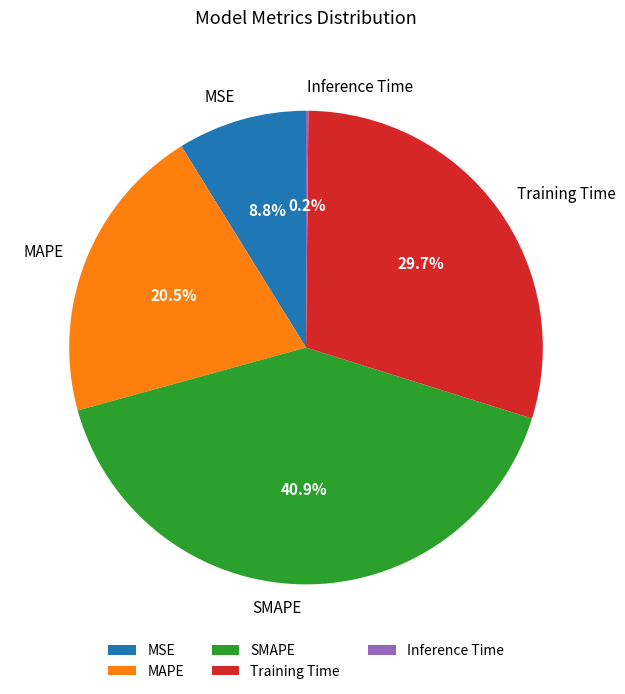

What is the largest slice in the pie chart?

SMAPE